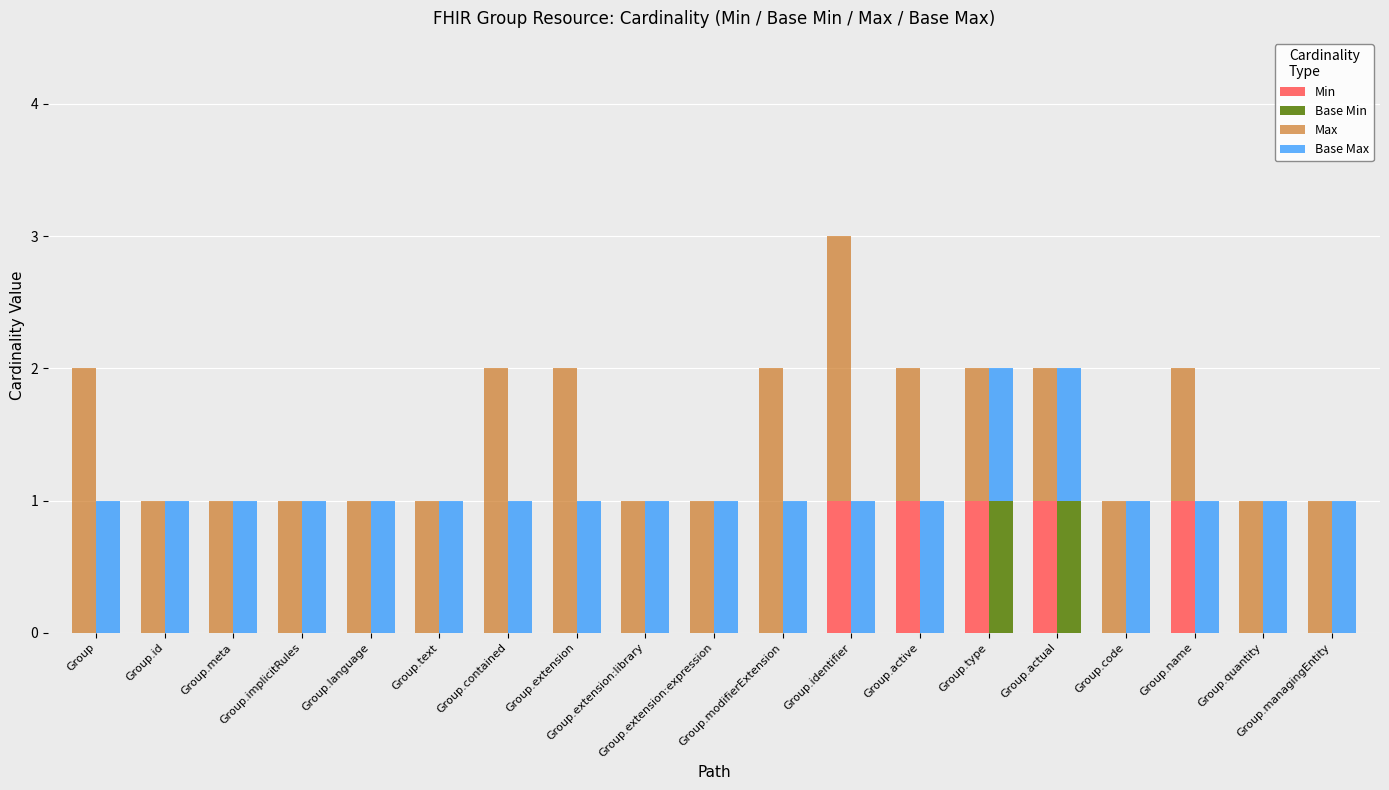

What is the label of the 13th bar from the right?

Group.contained